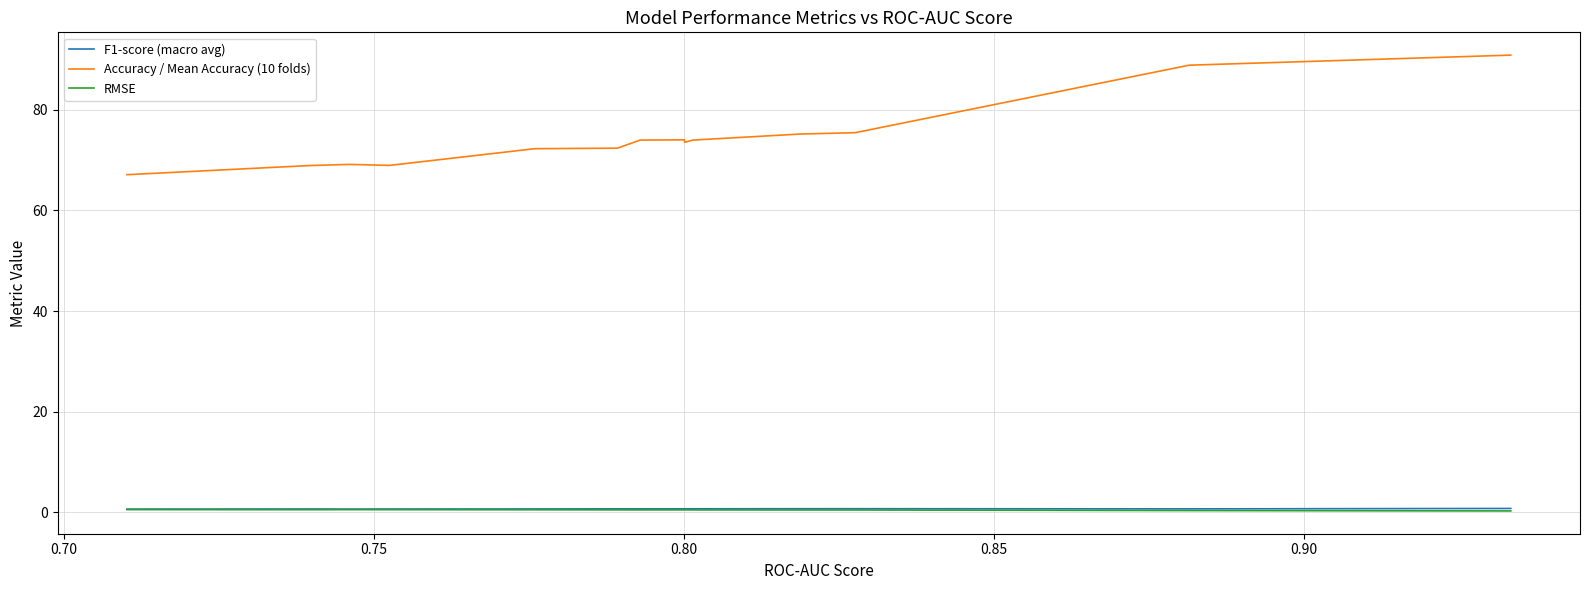

What is the difference between the maximum and minimum values in the RMSE series?

0.3